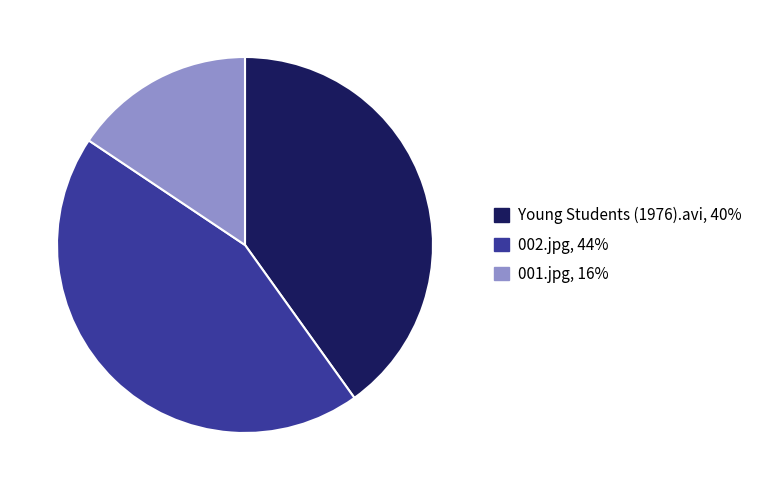

Combined, do 002.jpg and Young Students (1976).avi account for over 50%?

Yes